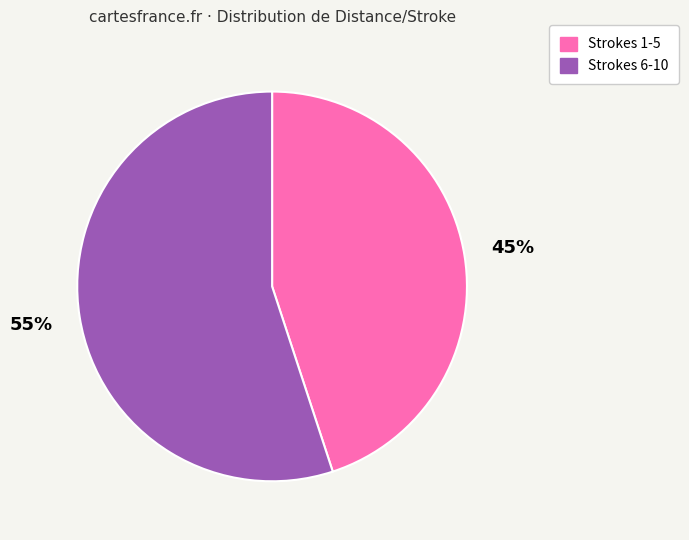

What is the smallest slice in the pie chart?

Strokes 1-5